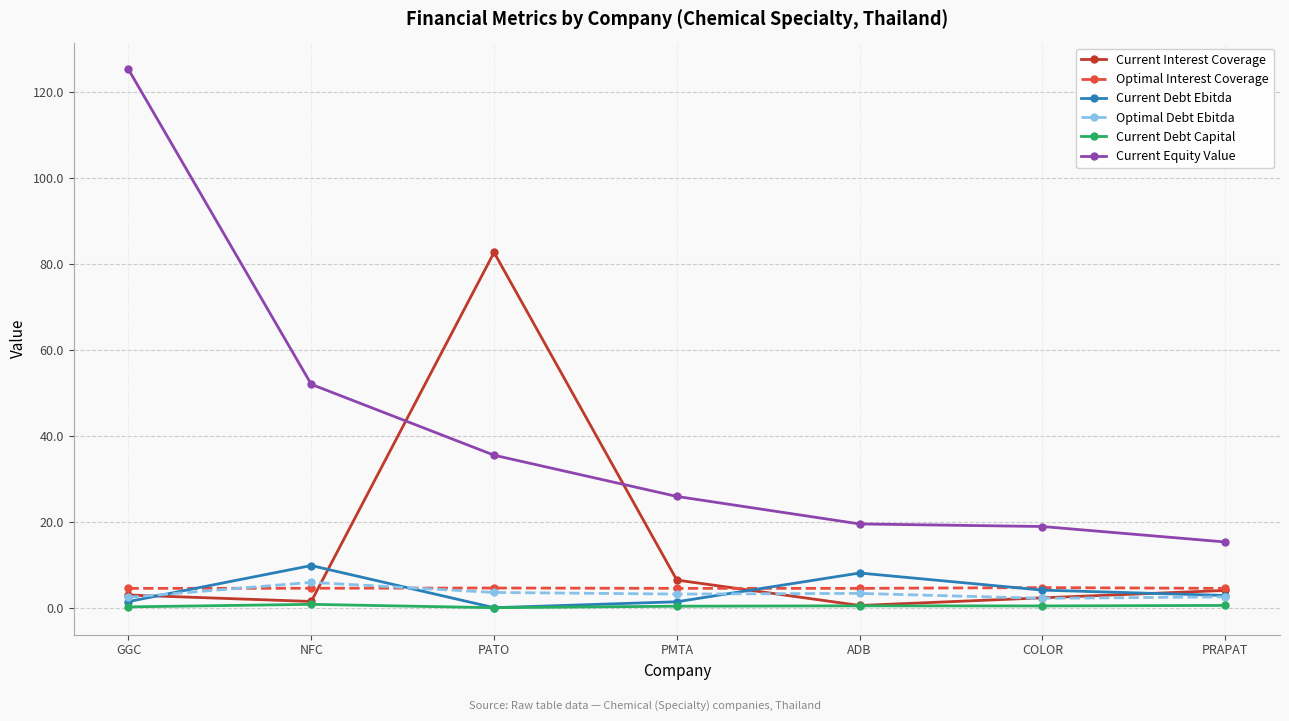

Count the number of categories in the chart.

7